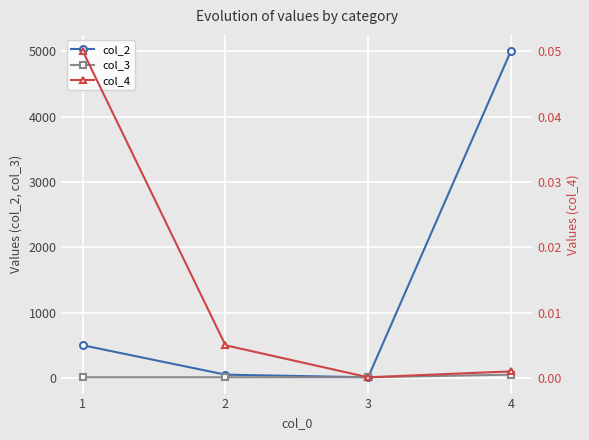

Which category has the lowest value in the col_2 series?

3